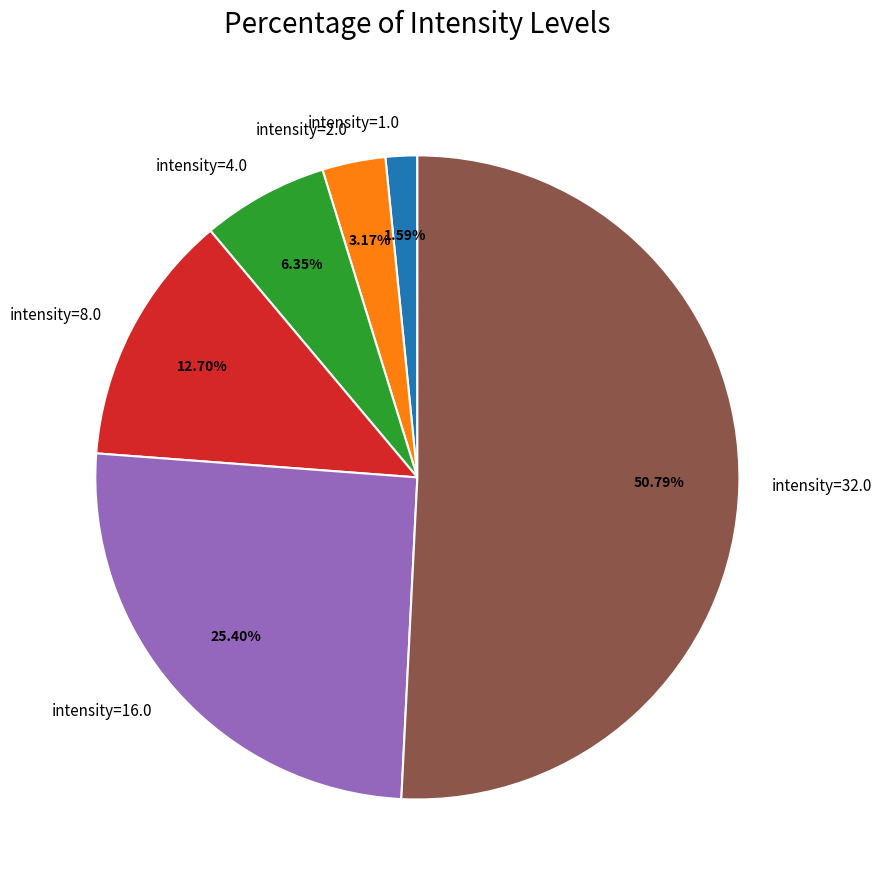

Is intensity=32.0 the majority of the pie?

Yes